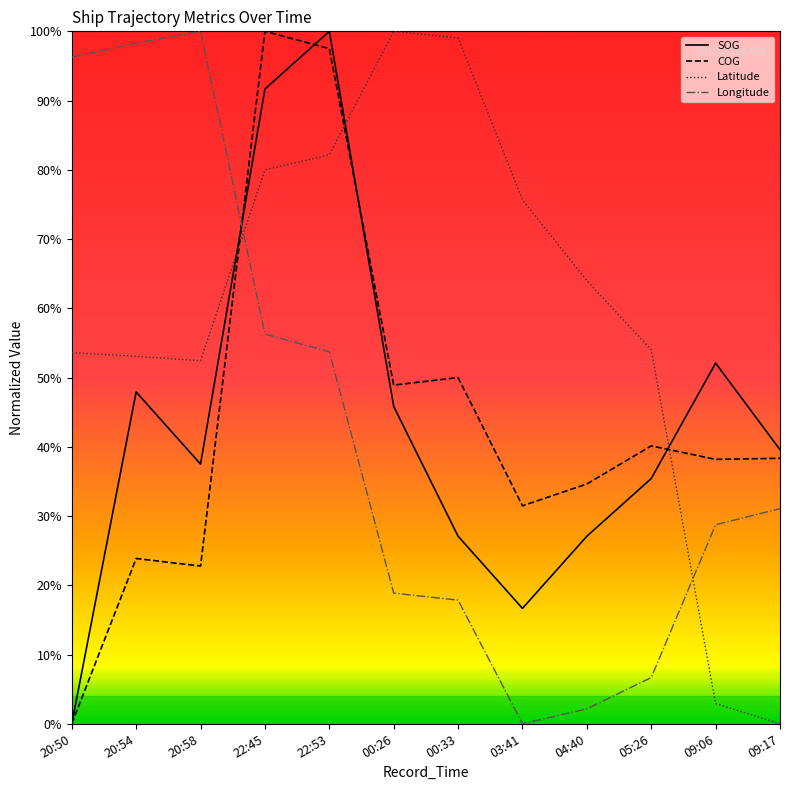

What are all the series names shown in the legend?

SOG, COG, Latitude, Longitude